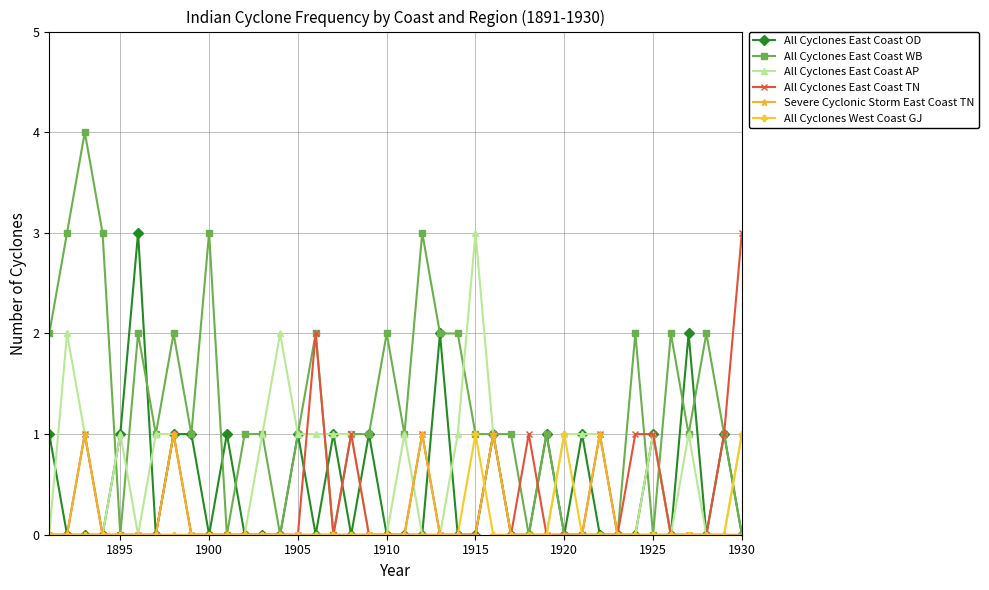

Which series has the largest total across all categories?

All Cyclones East Coast WB